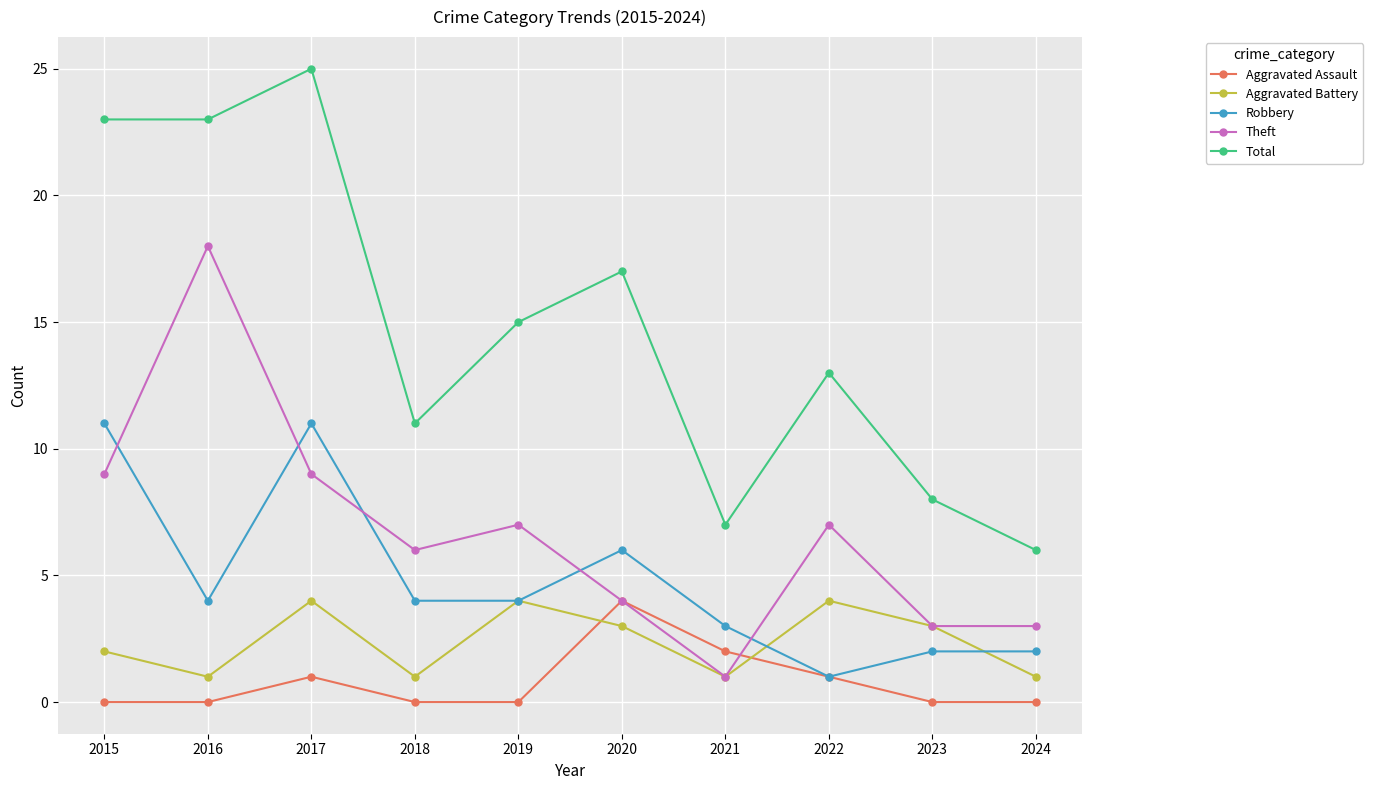

What is the spread (max minus min) of values at 2015?

23